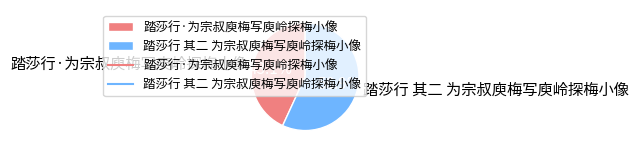

Rank the categories by value from highest to lowest.

踏莎行 其二 为宗叔庾梅写庾岭探梅小像, 踏莎行·为宗叔庾梅写庾岭探梅小像